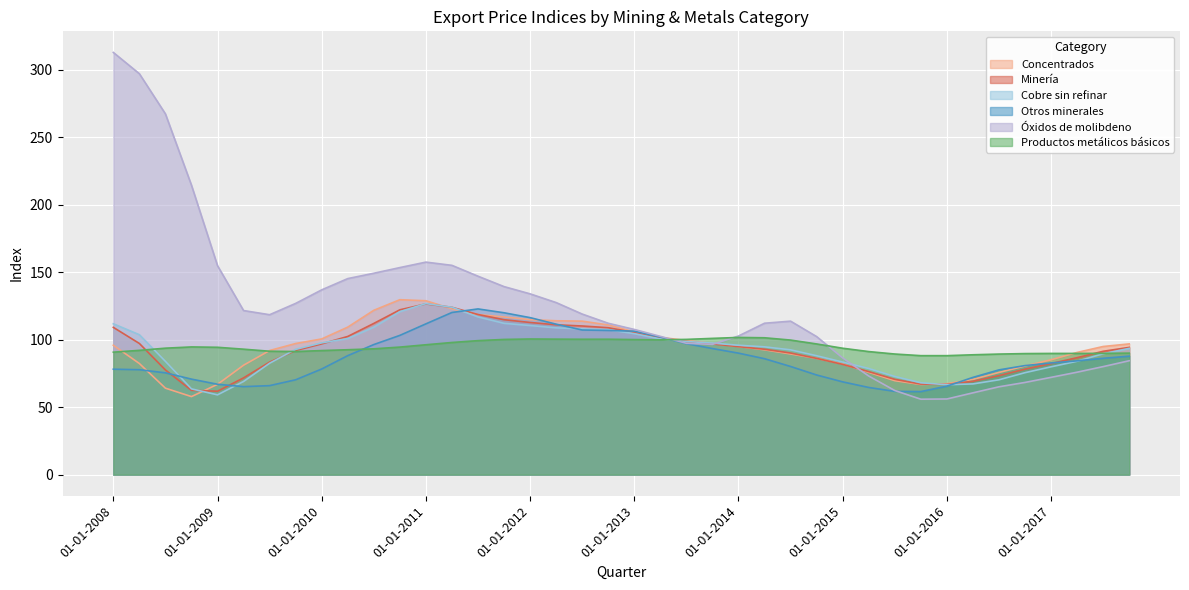

At which label does Productos metálicos básicos first exceed 93?

01-07-2008